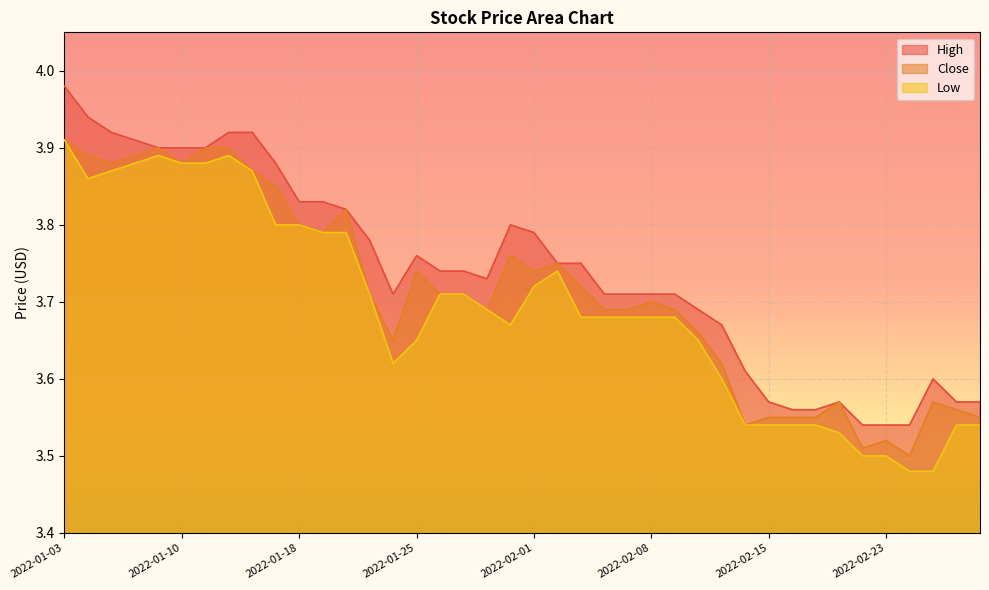

Reading right to left, list all the values displayed in this chart.

High: 3.6	3.6	3.6	3.5	3.5	3.5	3.6	3.6	3.6	3.6	3.6	3.7	3.7	3.7	3.7	3.7	3.7	3.8	3.8	3.8	3.8	3.7	3.7	3.7	3.8	3.7	3.8	3.8	3.8	3.8	3.9	3.9	3.9	3.9	3.9	3.9	3.9	3.9	3.9	4.0
Close: 3.5	3.6	3.6	3.5	3.5	3.5	3.6	3.5	3.5	3.5	3.5	3.6	3.7	3.7	3.7	3.7	3.7	3.7	3.8	3.7	3.8	3.7	3.7	3.7	3.7	3.6	3.7	3.8	3.8	3.8	3.9	3.9	3.9	3.9	3.9	3.9	3.9	3.9	3.9	3.9
Low: 3.5	3.5	3.5	3.5	3.5	3.5	3.5	3.5	3.5	3.5	3.5	3.6	3.6	3.7	3.7	3.7	3.7	3.7	3.7	3.7	3.7	3.7	3.7	3.7	3.6	3.6	3.7	3.8	3.8	3.8	3.8	3.9	3.9	3.9	3.9	3.9	3.9	3.9	3.9	3.9